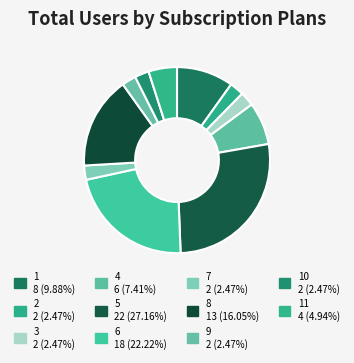

Which slice is the largest?

5